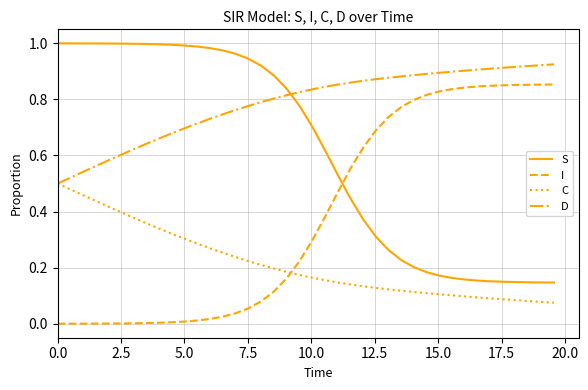

What are all the series names shown in the legend?

S, I, C, D